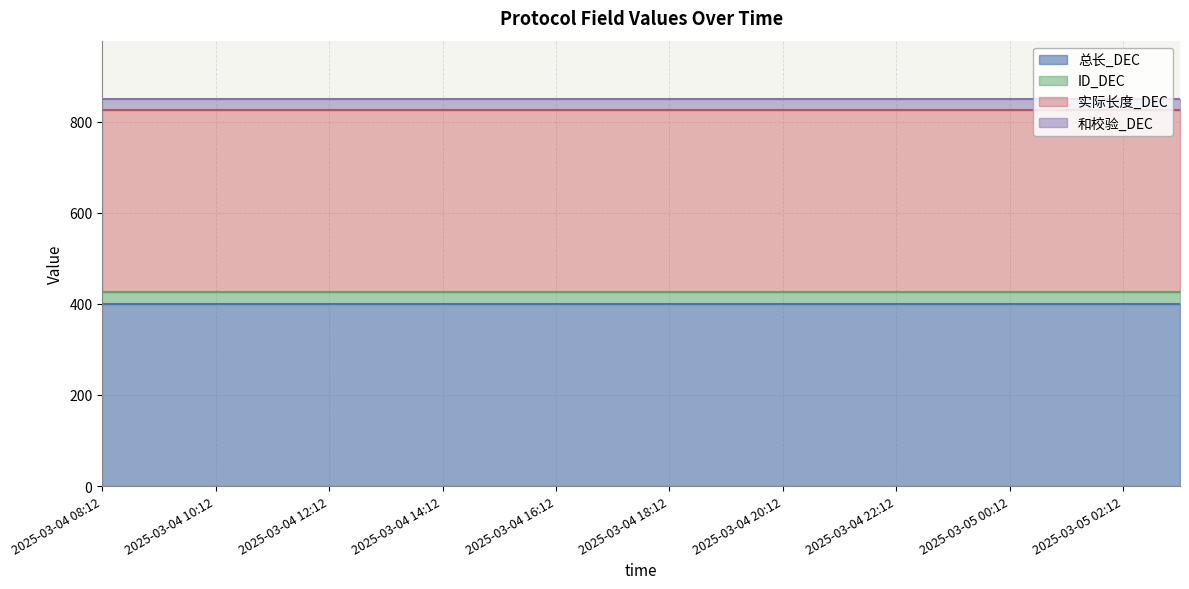

True or false: 和校验_DEC and 总长_DEC intersect in this chart.

False